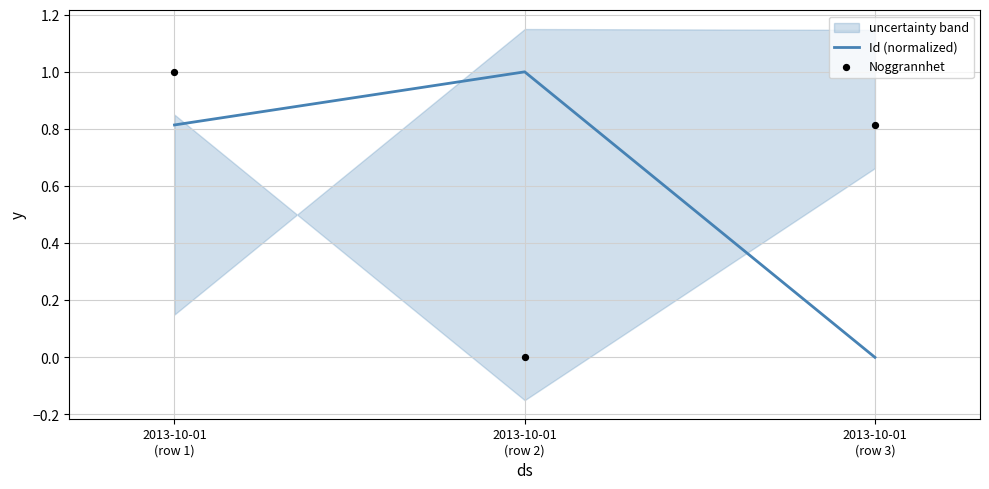

At how many categories does at least one series exceed 0?

3